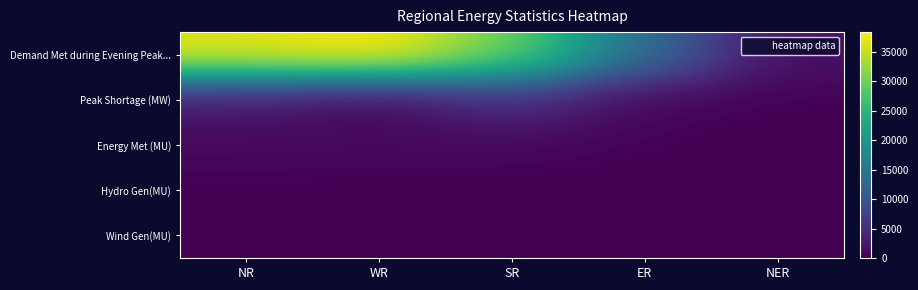

Rank the series by their maximum value, from highest to lowest.

Demand Met during Evening Peak..., Peak Shortage (MW), Energy Met (MU), Hydro Gen(MU), Wind Gen(MU)